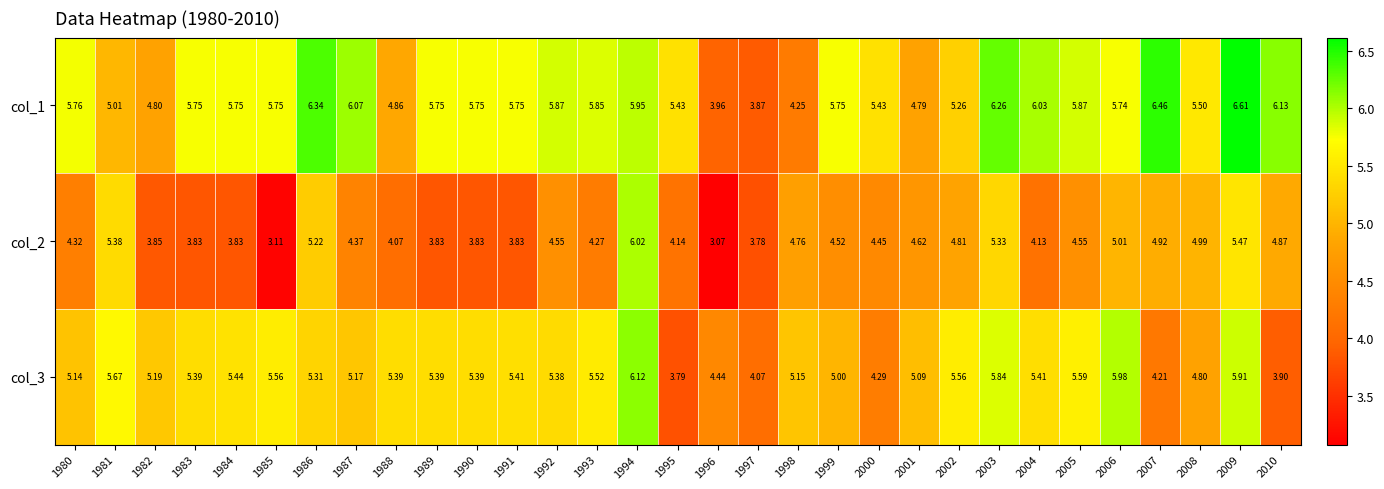

Between 1982 and 1993, which series saw the biggest shift?

col_1